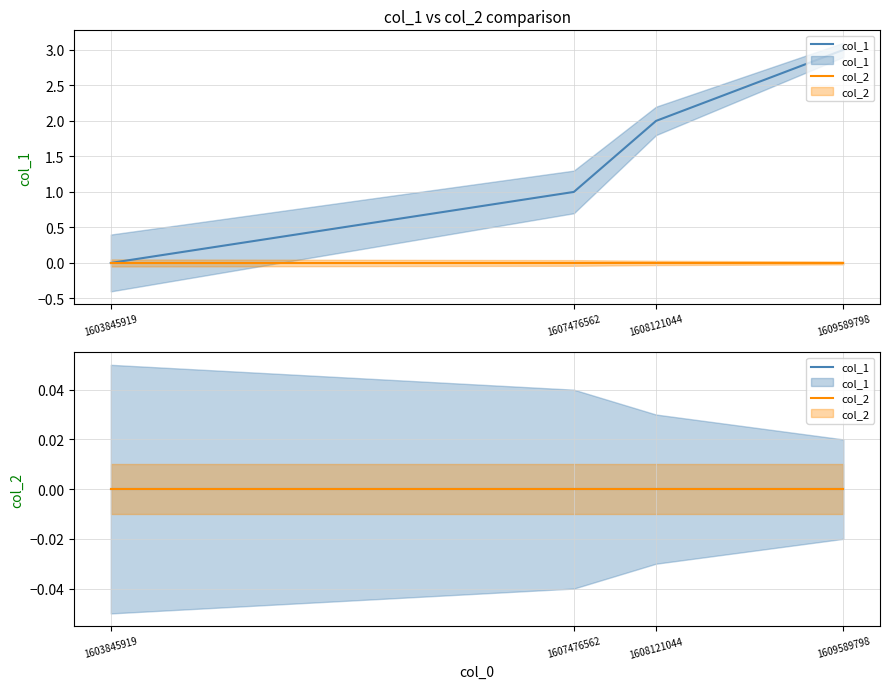

What value does the data have at 1607476562?

1